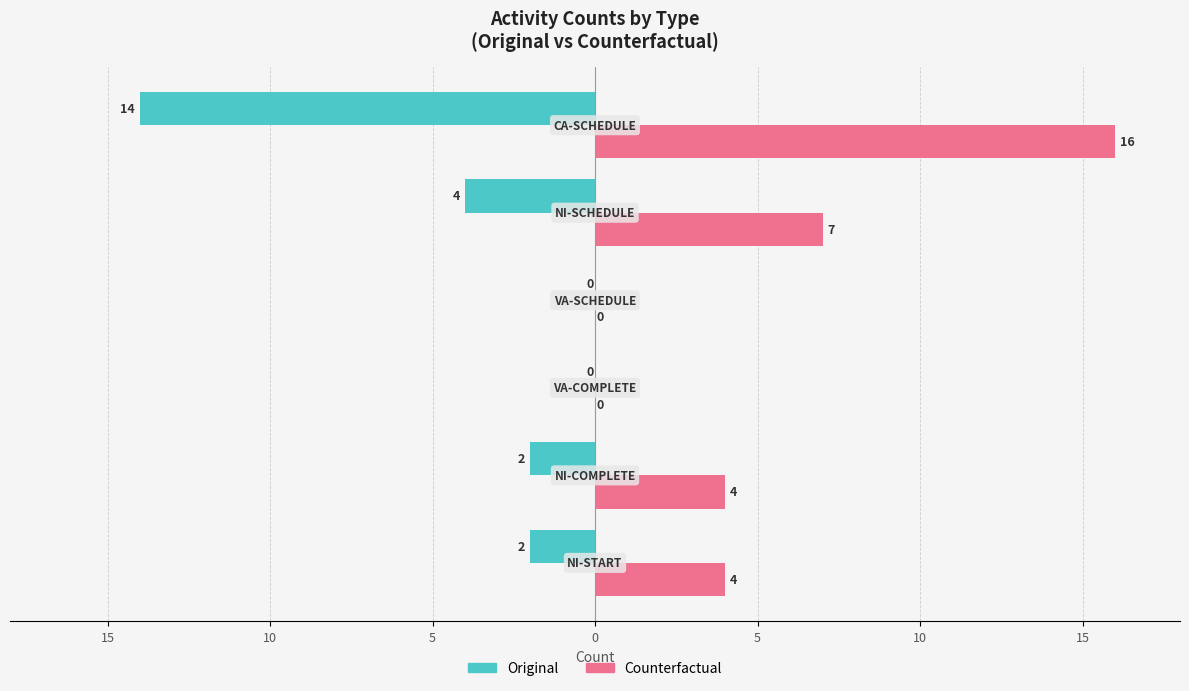

Reading left to right, what are all the values shown in this chart?

Original: -2	-2	0	0	-4	-14
Counterfactual: 4	4	0	0	7	16